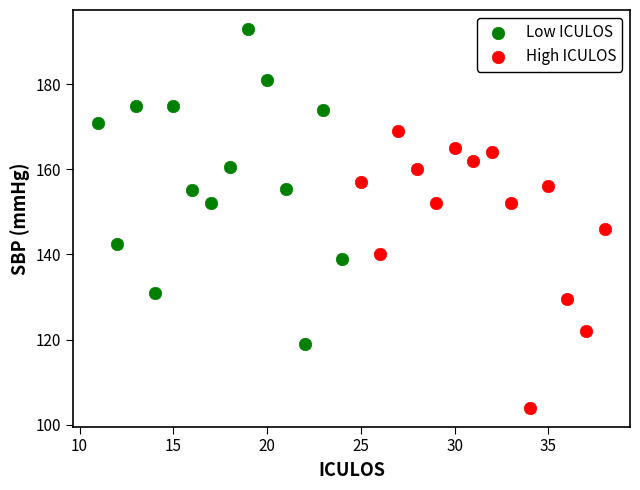

What are all the series names shown in the legend?

Low ICULOS, High ICULOS